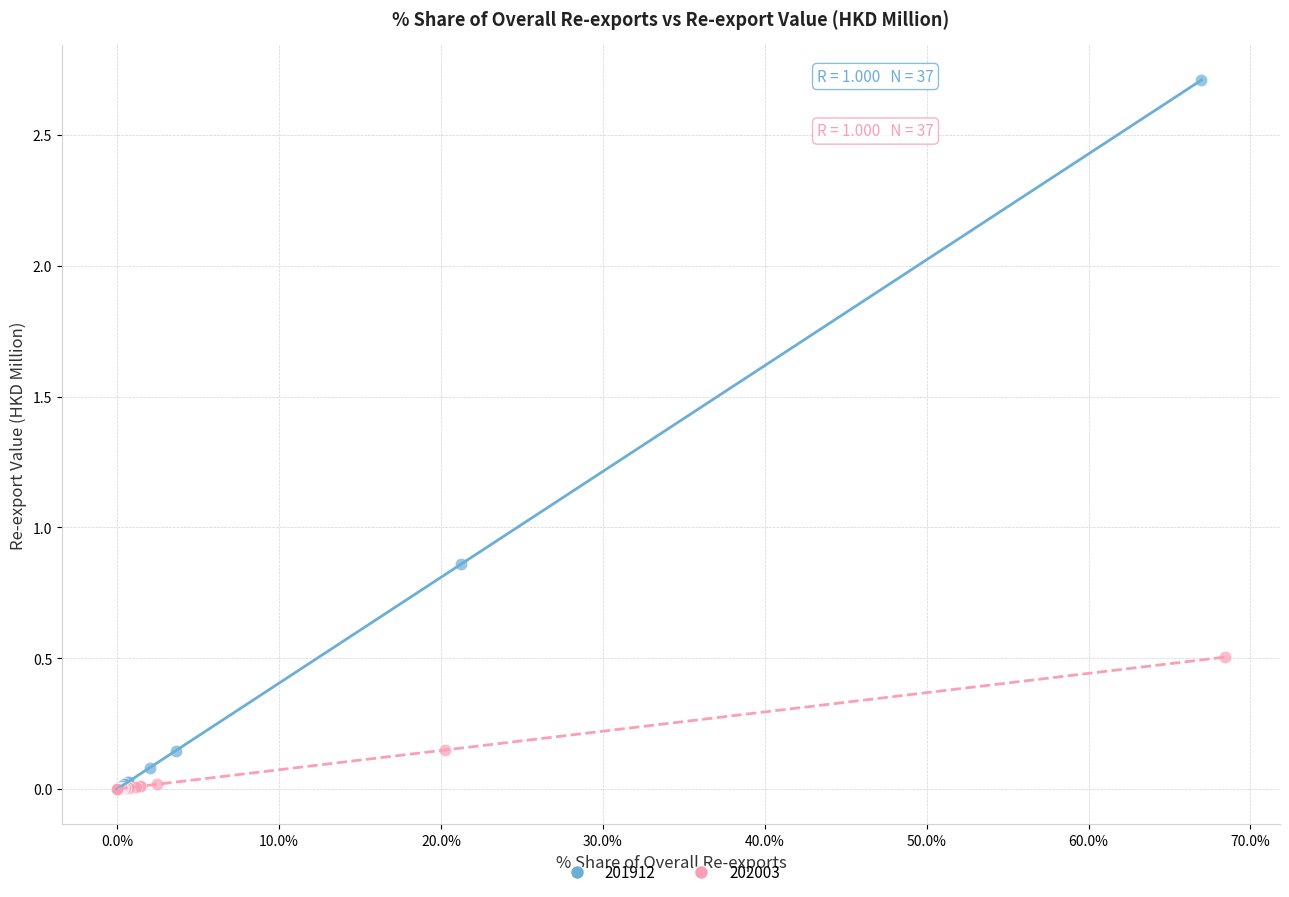

What are all the series names shown in the legend?

201912, 202003